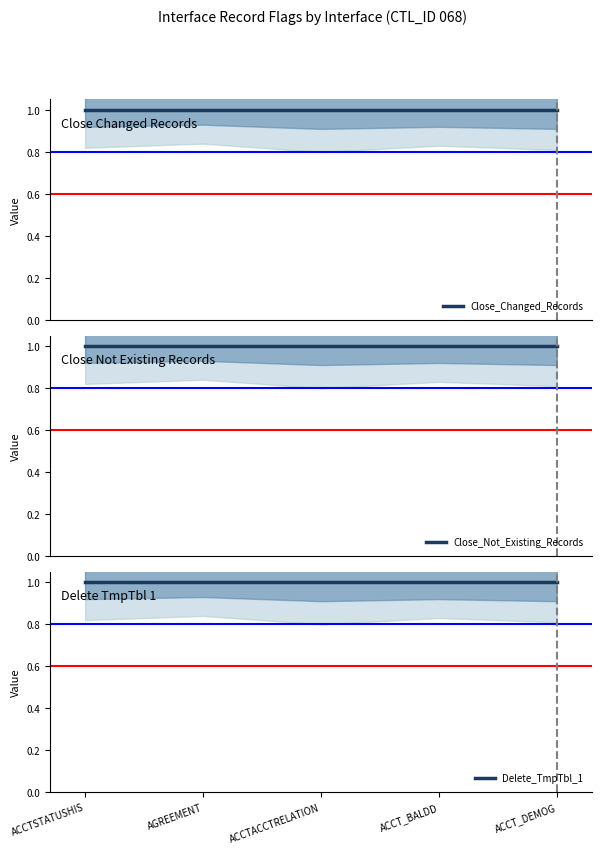

Is it true that Close_Not_Existing_Records equals 2 at INT_T_CBO_ORDER_ACCTACCTRELATION_01?

False